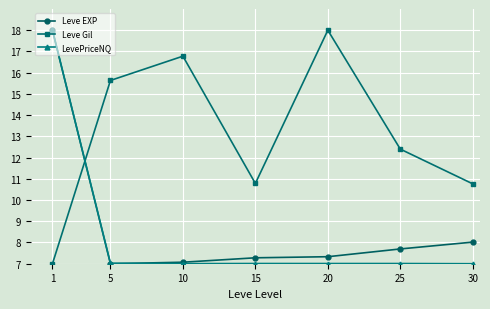

What is the greatest value displayed?

18.0